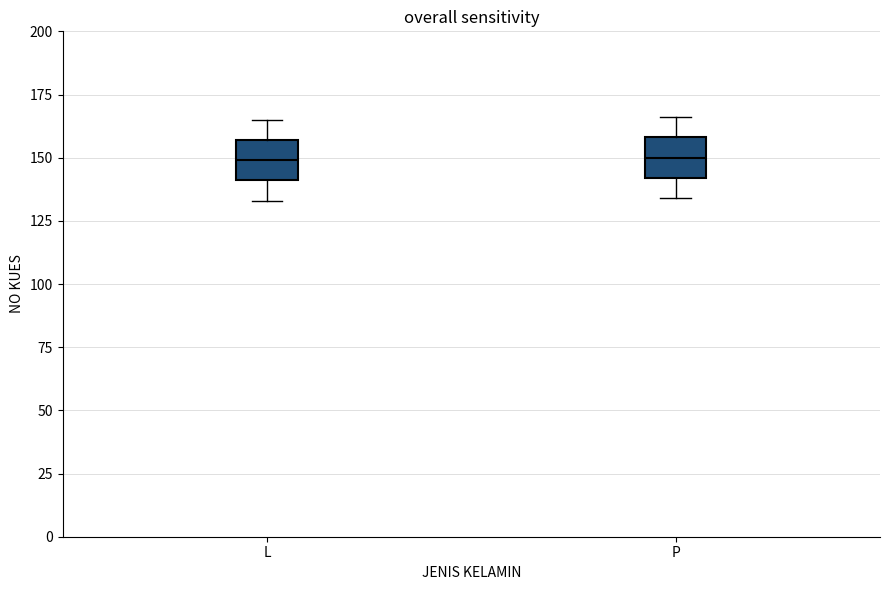

Reading left to right, read every box against the y-axis: the position of its median line, the range the box covers, and the ends of its whiskers. The values are not printed on the chart, so give them approximately, as read against the axis.

L: median 150, box 140 to 155, whiskers 135 to 165
P: median 150, box 140 to 160, whiskers 135 to 165